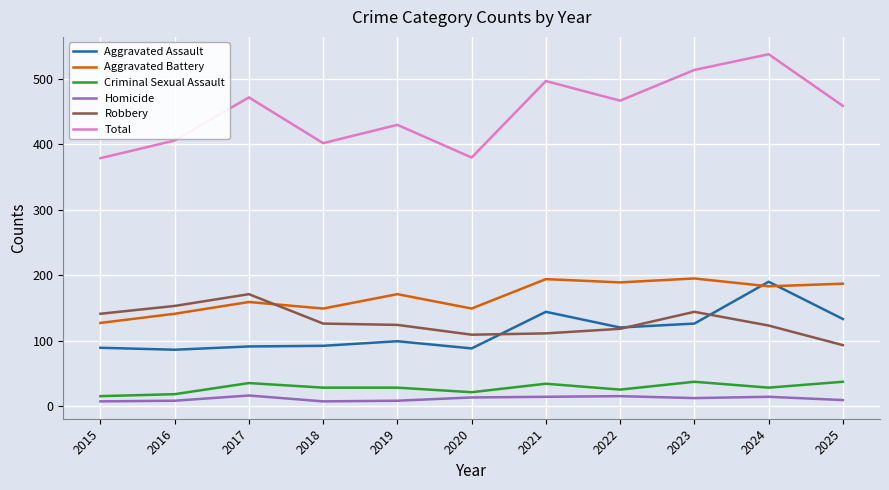

What is the difference between the highest and lowest values at 2022?

452